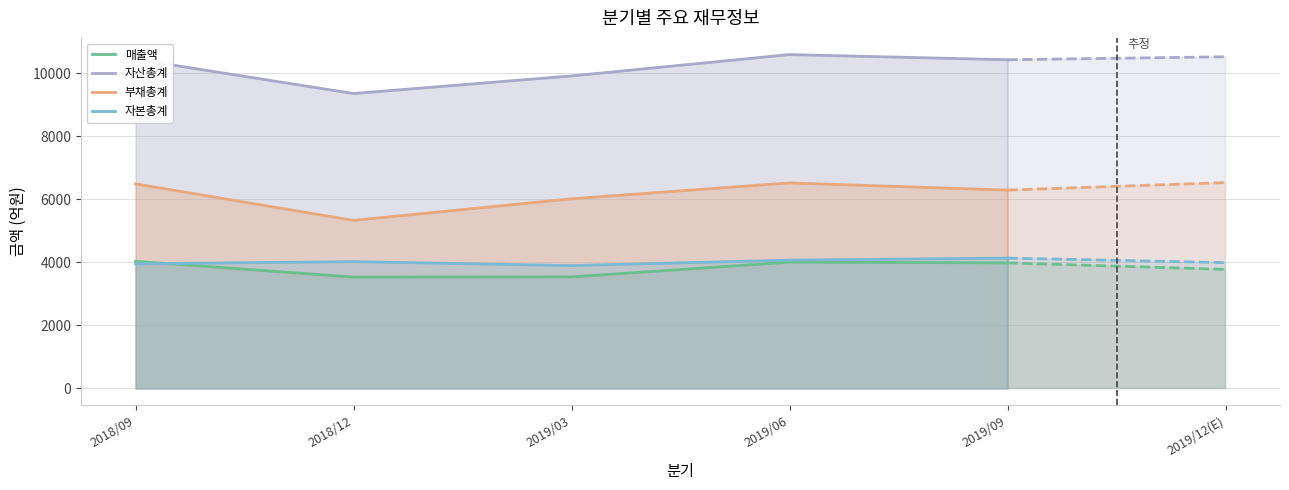

What is the smallest value displayed?

3533